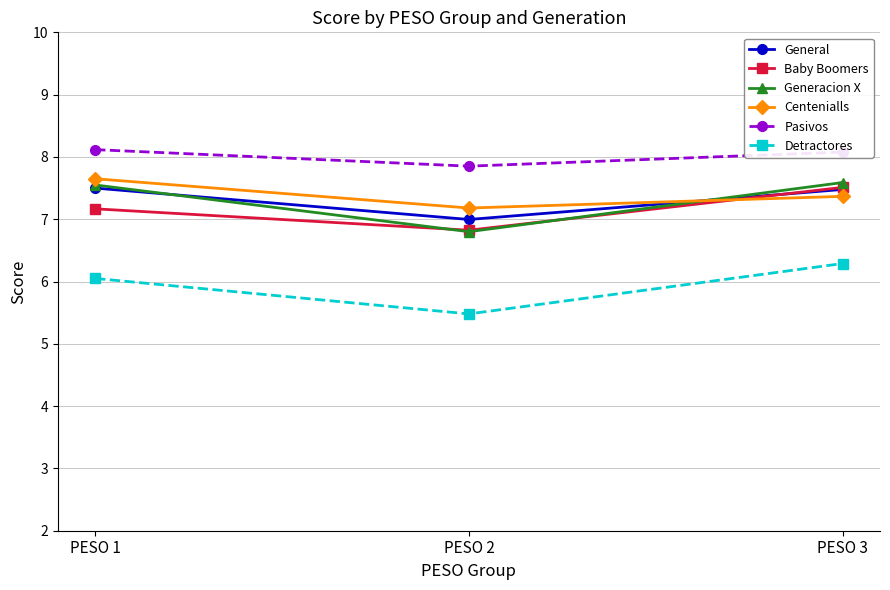

How many data points does each series have?

3